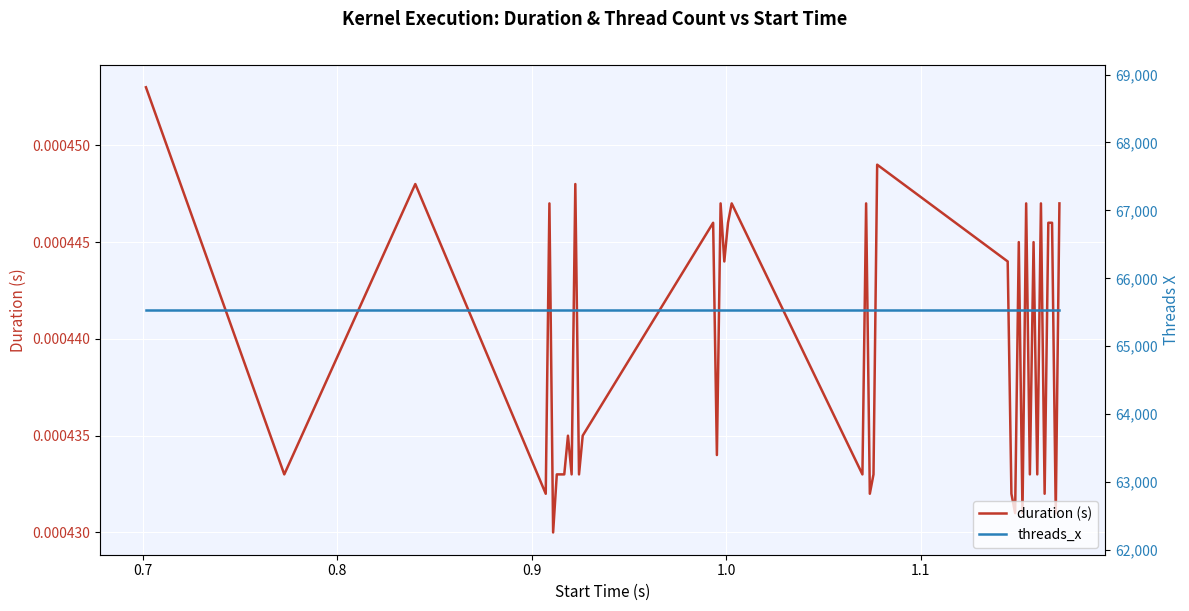

Count the number of categories in the chart.

40